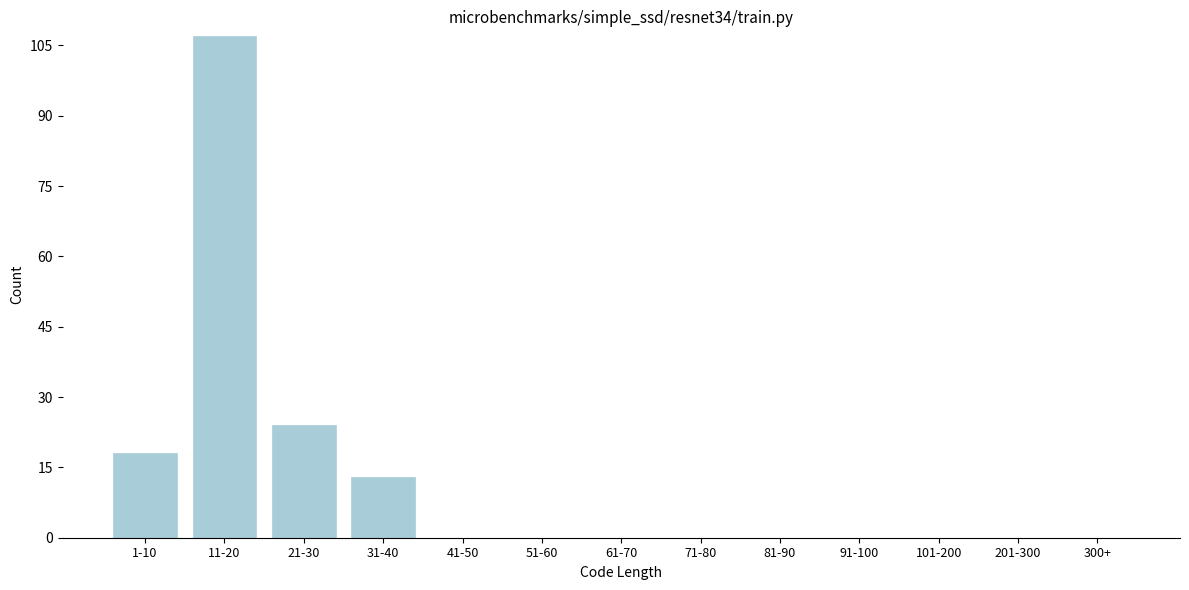

Reading left to right, what are all the values shown in this chart?

1-10=18	11-20=107	21-30=24	31-40=13	41-50=0	51-60=0	61-70=0	71-80=0	81-90=0	91-100=0	101-200=0	201-300=0	300+=0